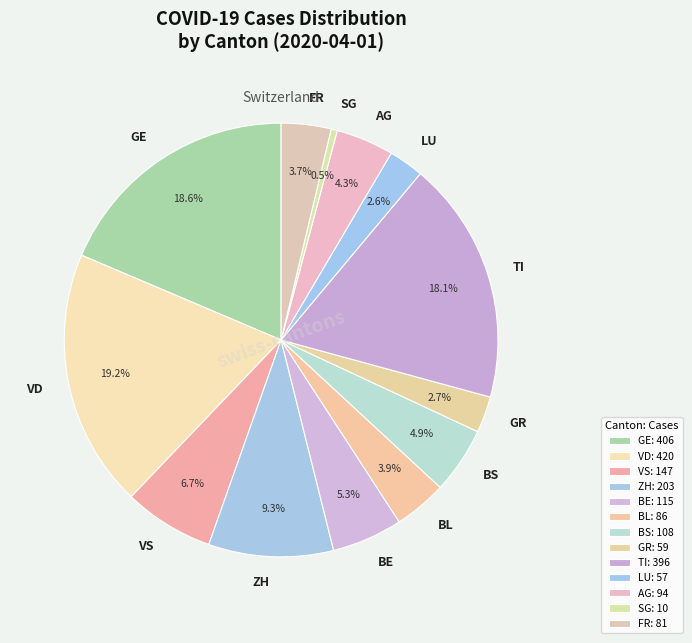

To the nearest percent, what portion does FR represent?

4%